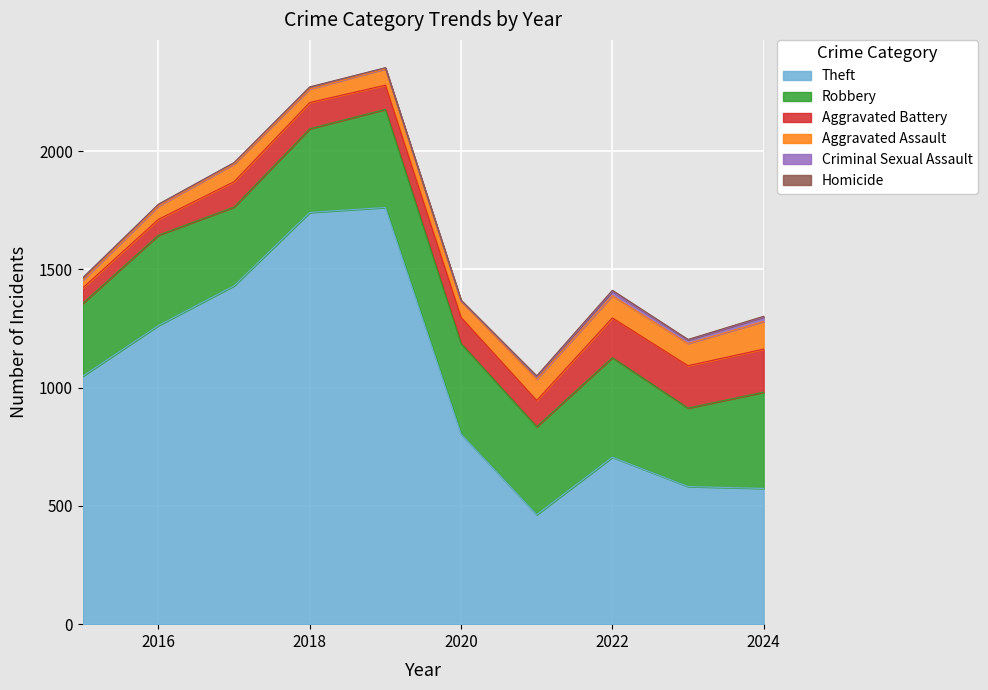

Which series has the largest total across all categories?

Theft